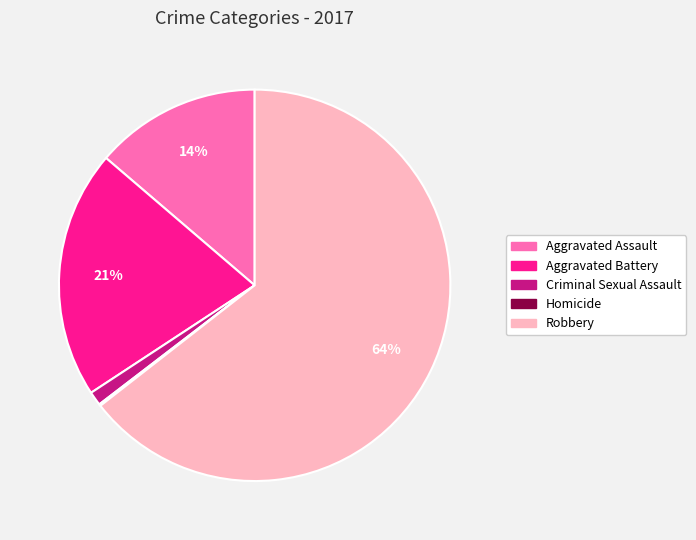

To the nearest percent, what is the combined percentage of Robbery and Aggravated Battery?

85%